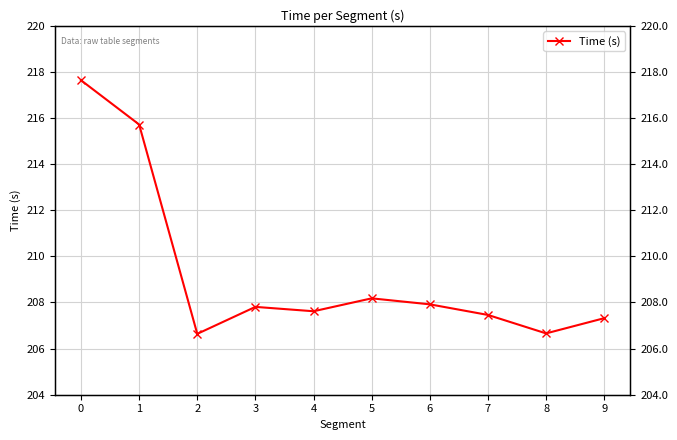

What is the greatest value displayed?

217.6